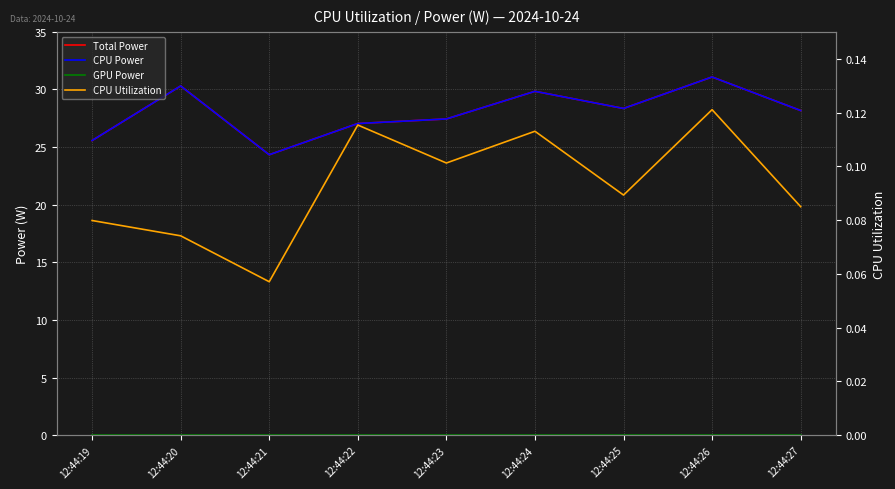

Is the value of CPU Power at 12:44:27 greater than the value of CPU Utilization at 12:44:23?

Yes